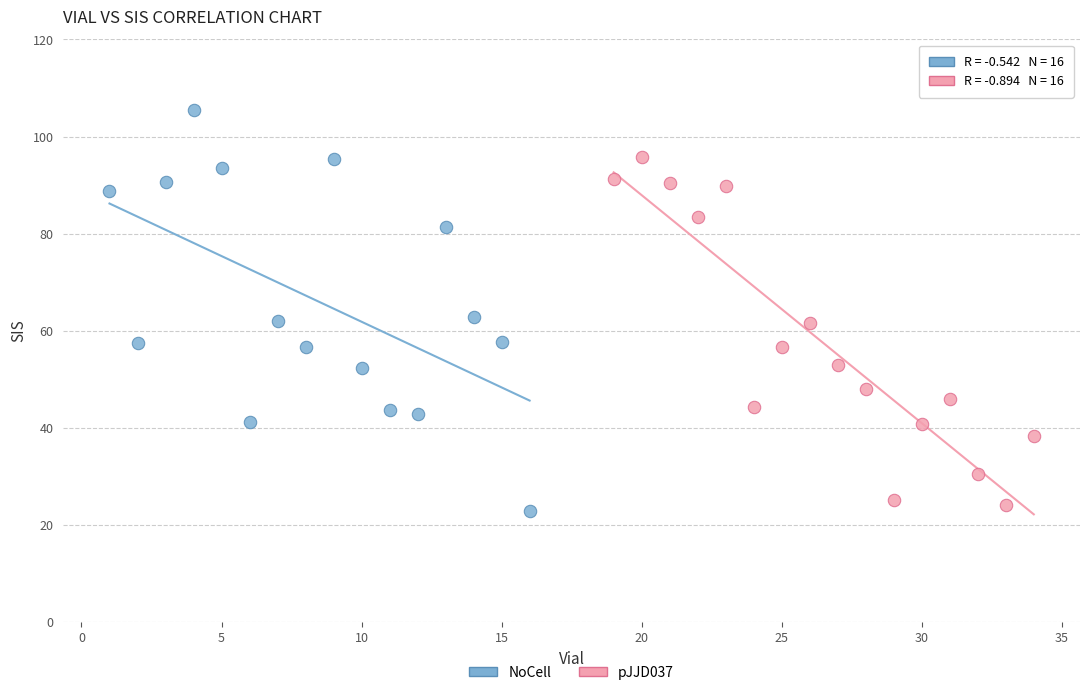

Which series has the largest Y range (max minus min)?

NoCell